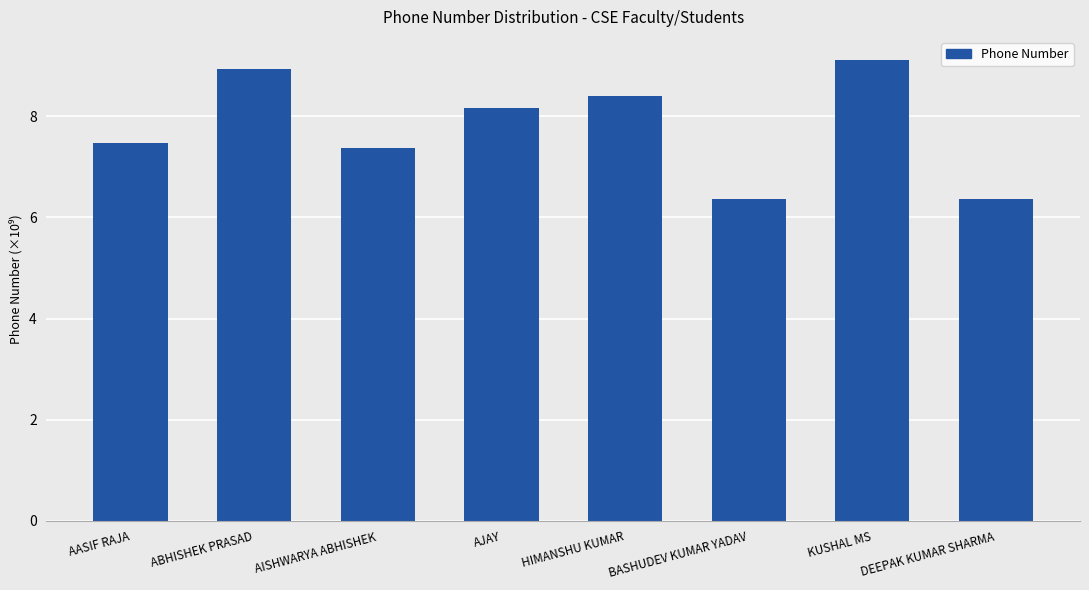

What is the difference between the second highest and second lowest values?

2.6